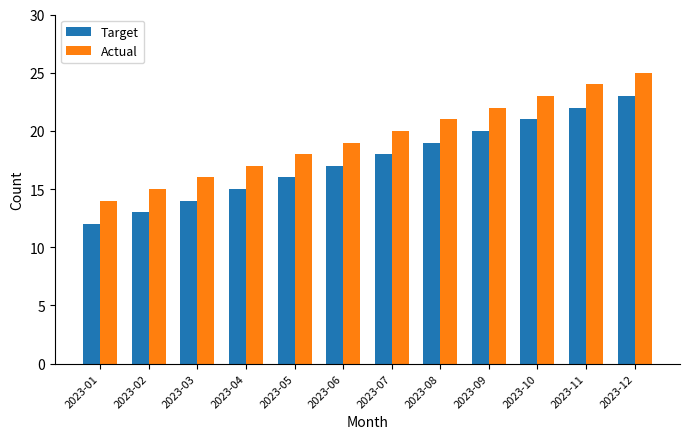

Reading left to right, extract all data points from this chart.

Target: 2023-01=12	2023-02=13	2023-03=14	2023-04=15	2023-05=16	2023-06=17	2023-07=18	2023-08=19	2023-09=20	2023-10=21	2023-11=22	2023-12=23
Actual: 2023-01=14	2023-02=15	2023-03=16	2023-04=17	2023-05=18	2023-06=19	2023-07=20	2023-08=21	2023-09=22	2023-10=23	2023-11=24	2023-12=25